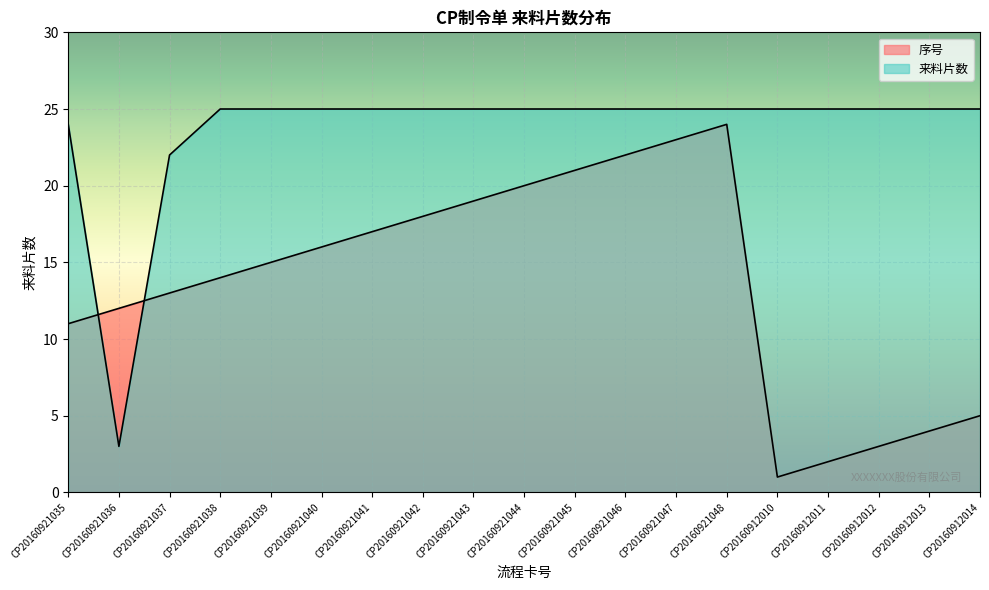

Count the number of categories in the chart.

19